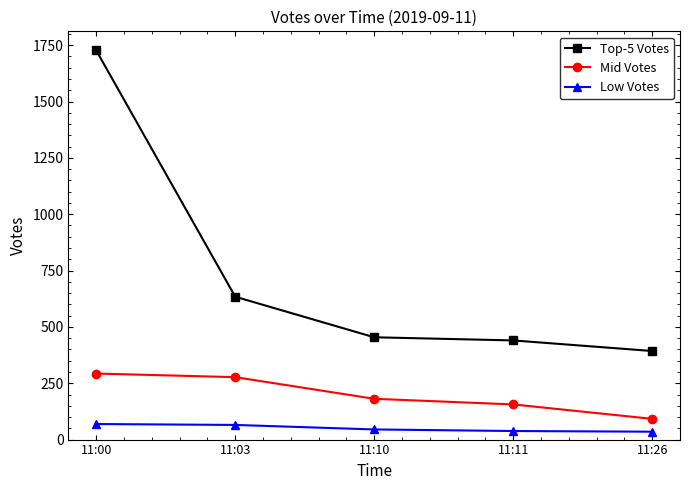

What is the lowest value of the Mid Votes series?

92